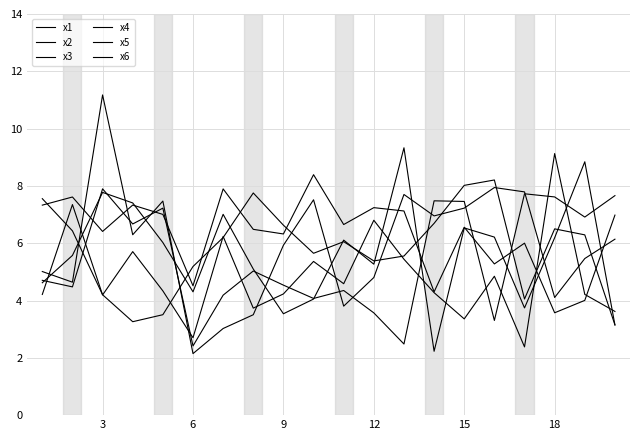

At how many categories does at least one series exceed 4?

20